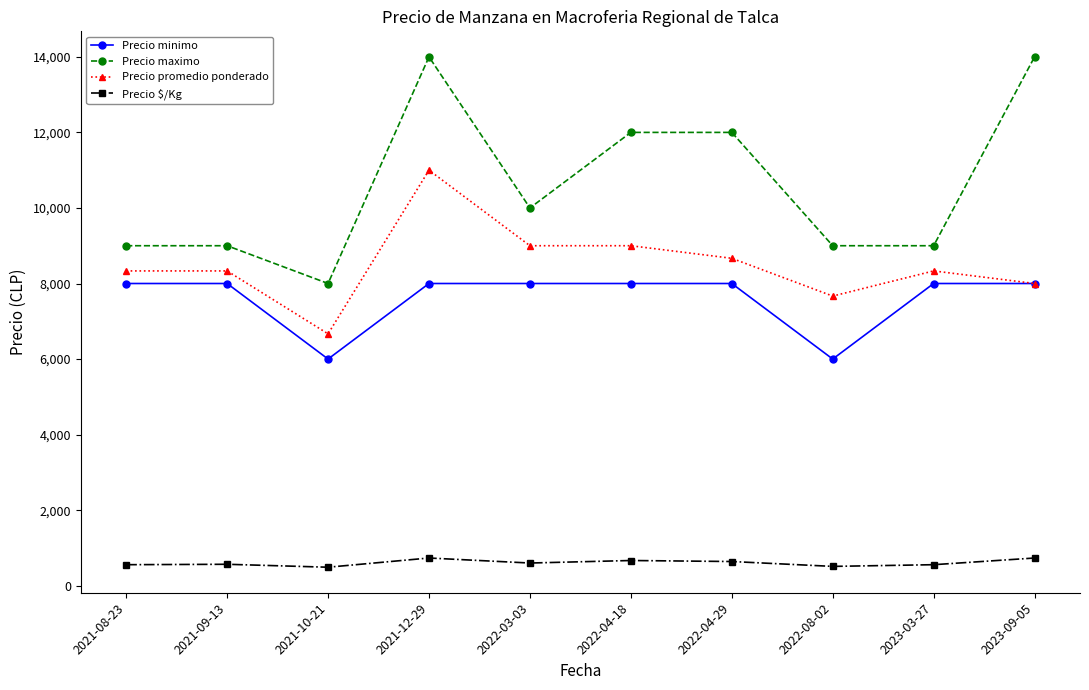

True or false: Precio $/Kg and Precio minimo intersect in this chart.

False